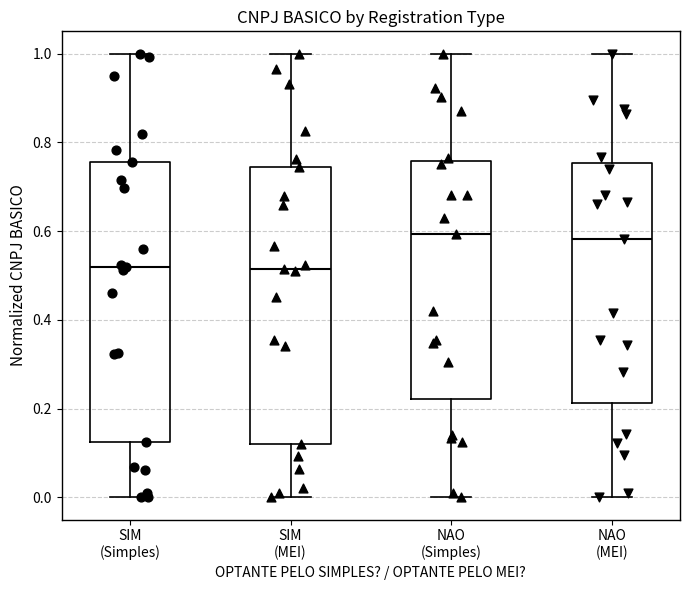

Reading left to right, transcribe this box plot: for each box, give where its median line is, the range the box spans, and where its two whiskers end, as read against the y-axis. The values are not printed on the chart, so give them approximately, as read against the axis.

SIM (Simples): median 0.52, box 0.12 to 0.76, whiskers 0.00 to 1.00
SIM (MEI): median 0.52, box 0.12 to 0.74, whiskers 0.00 to 1.00
NAO (Simples): median 0.60, box 0.22 to 0.76, whiskers 0.00 to 1.00
NAO (MEI): median 0.58, box 0.22 to 0.76, whiskers 0.00 to 1.00